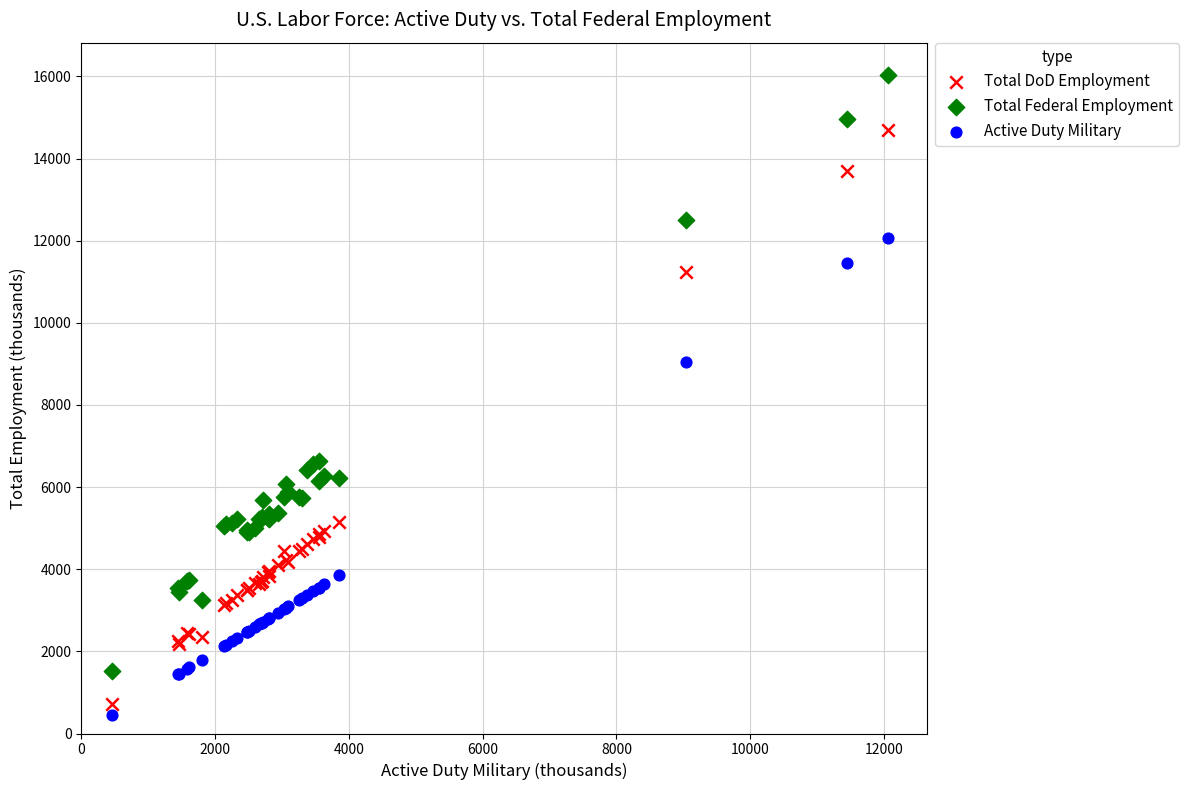

In the Total Federal Employment series, what Y value is closest to 8778?

6639